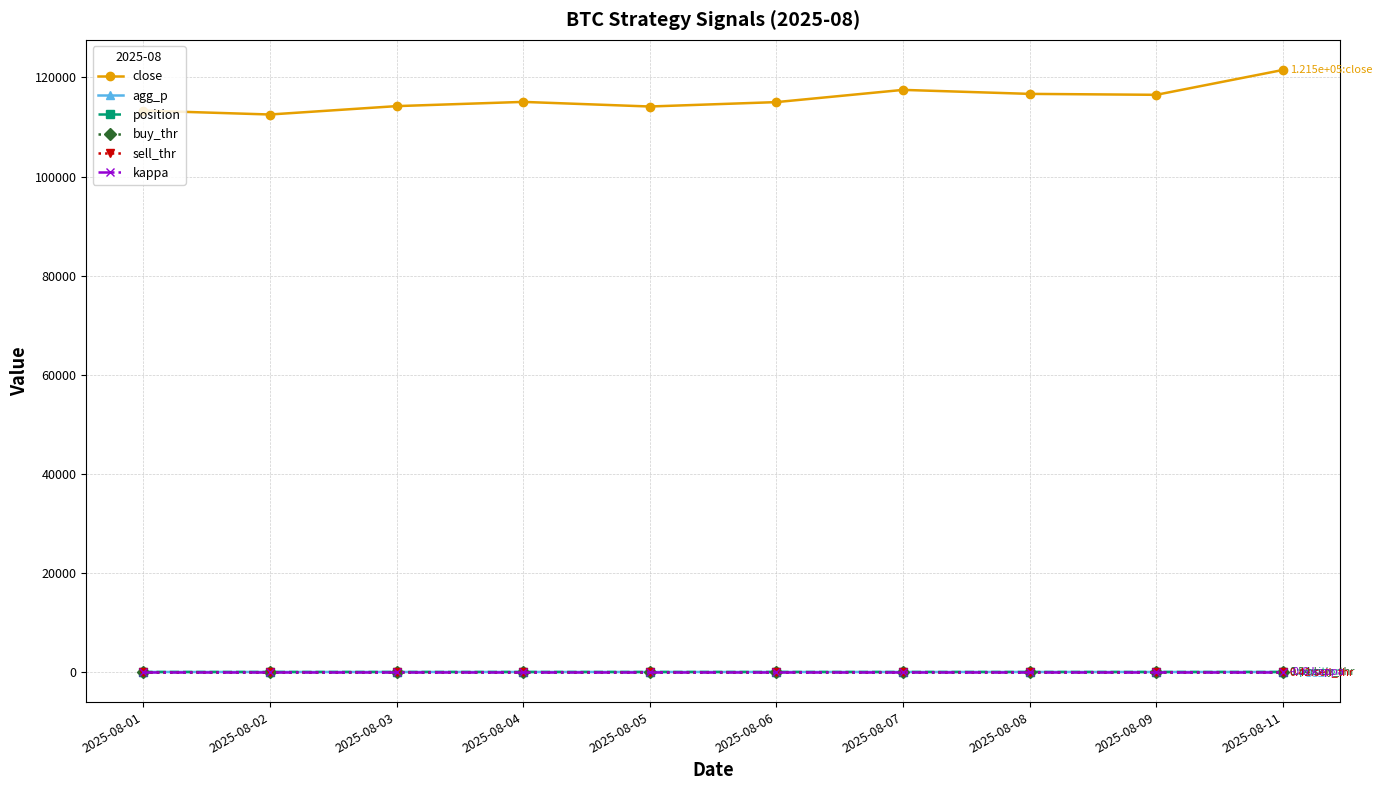

True or false: buy_thr and close cross at least once.

False